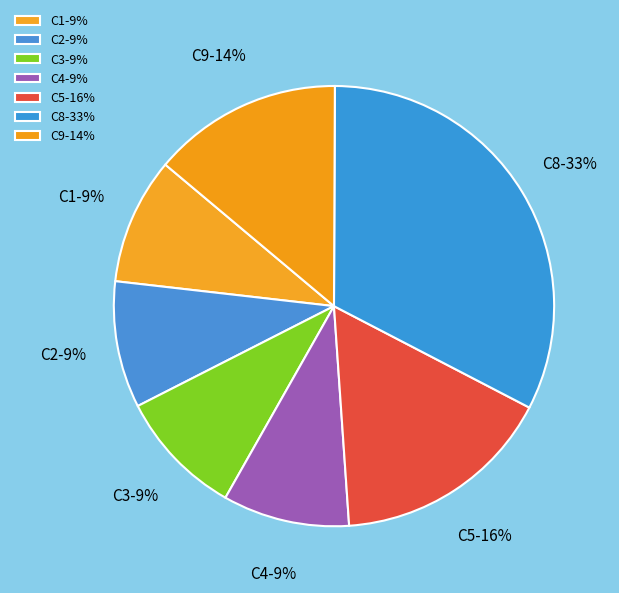

Is the sum of C5-16% and C3-9% greater than half?

No